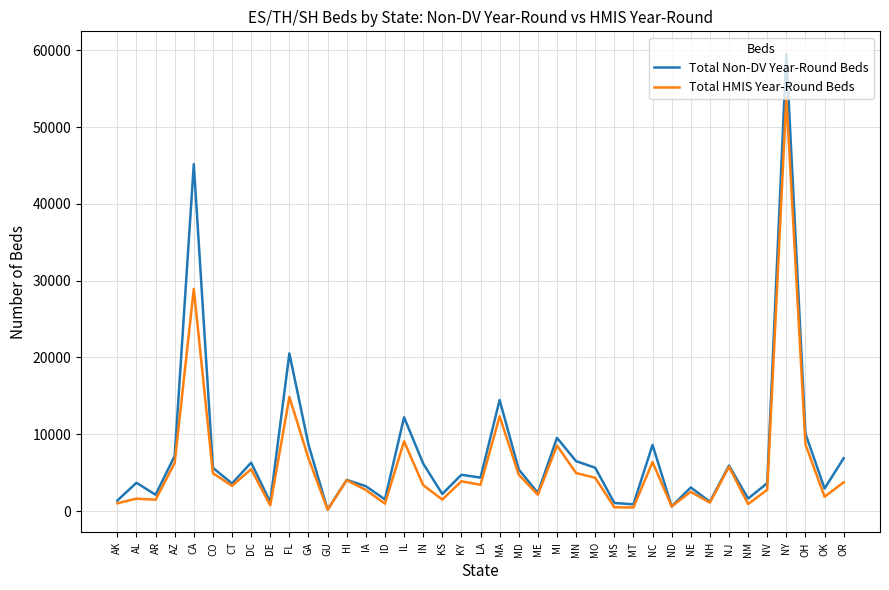

Rank the series by their average value, from lowest to highest.

Total HMIS Year-Round Beds, Total Non-DV Year-Round Beds